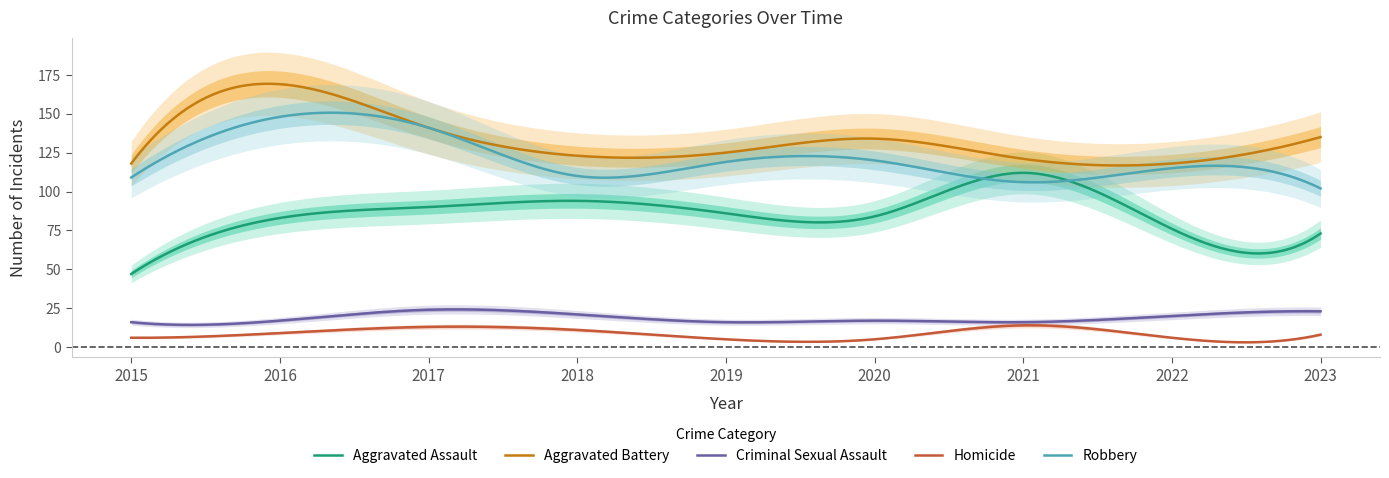

True or false: Criminal Sexual Assault and Aggravated Battery intersect in this chart.

False